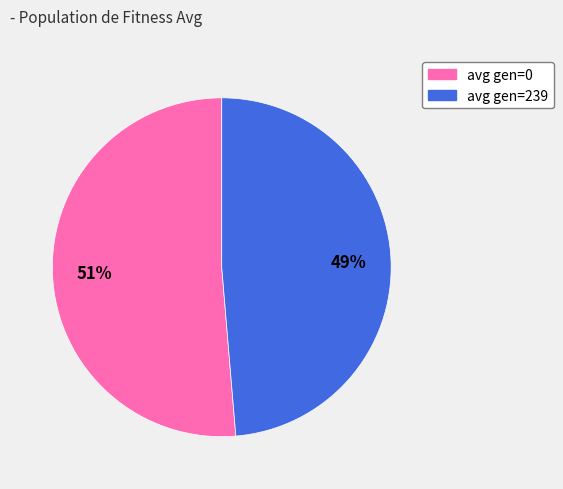

Is the sum of avg gen=0 and avg gen=239 greater than half?

Yes